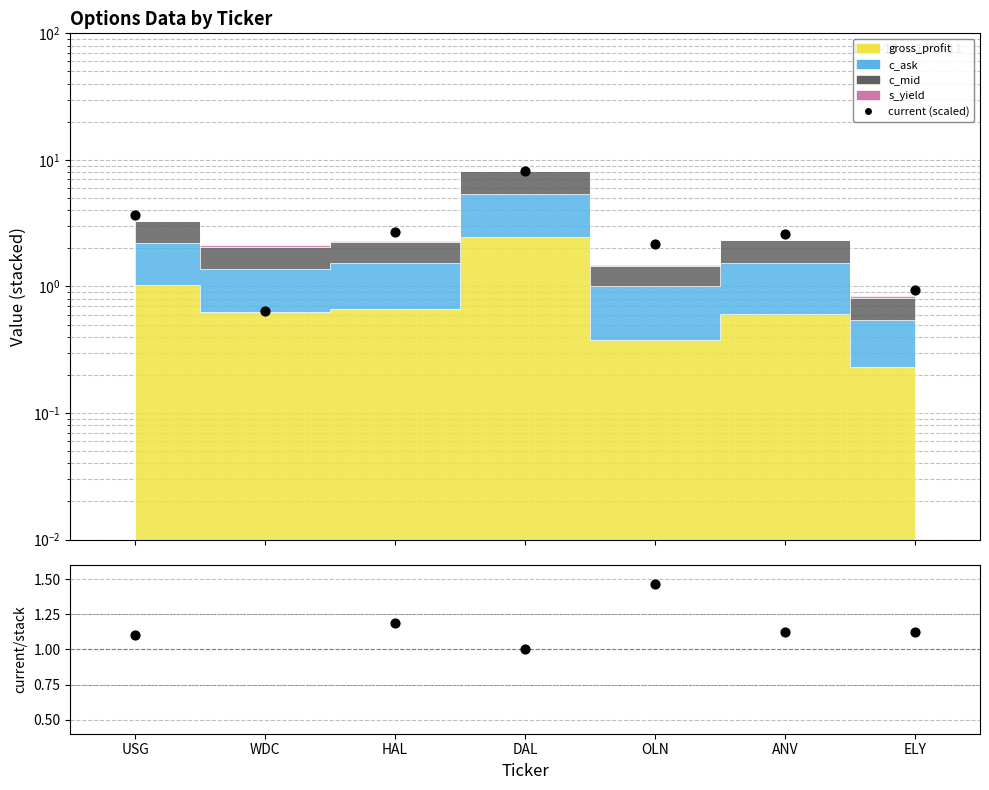

Which series has the widest spread of Y values?

current (scaled)